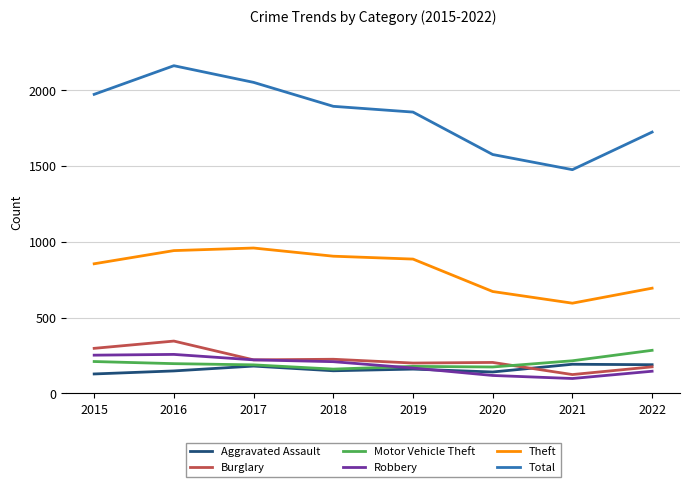

What is the difference between the maximum and minimum values in the Total series?

686